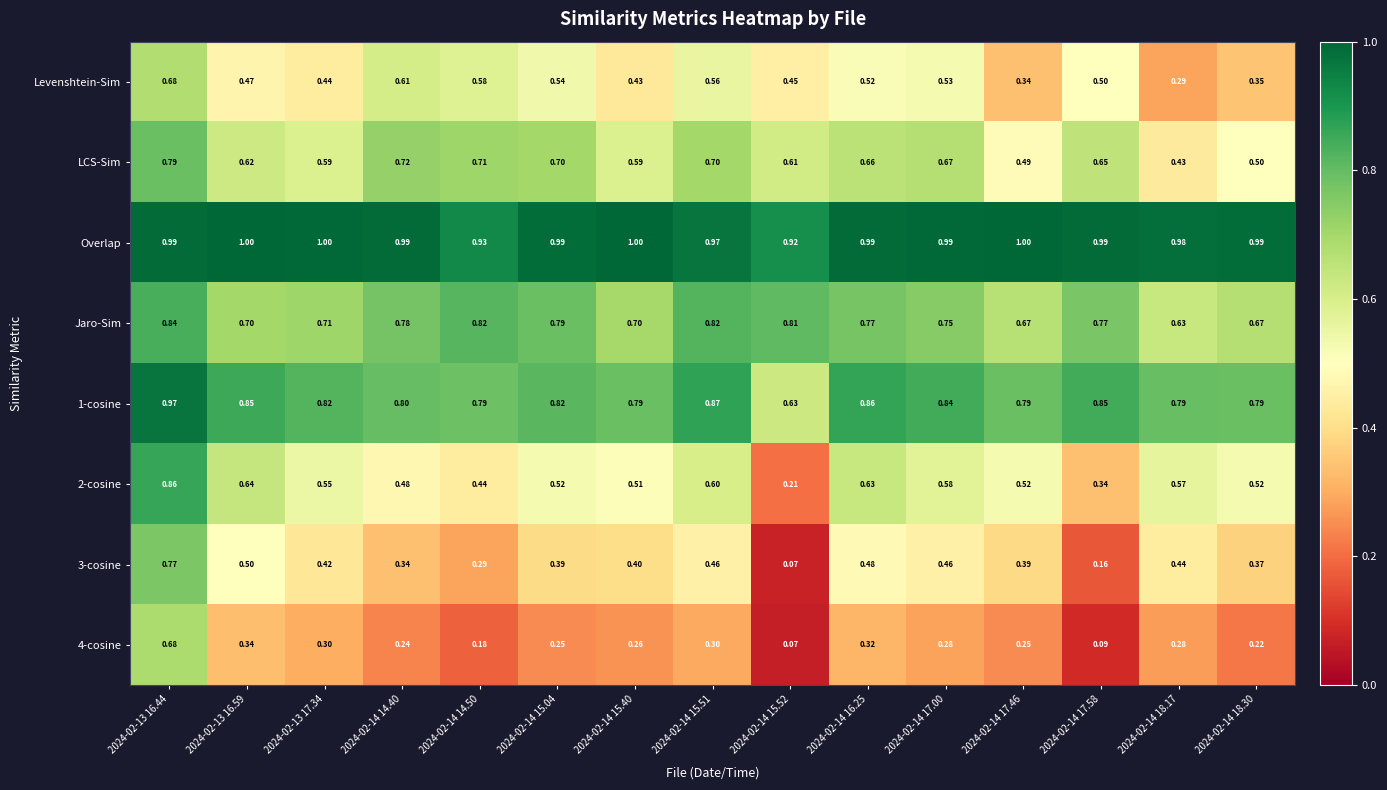

Which series has the largest total across all categories?

Overlap